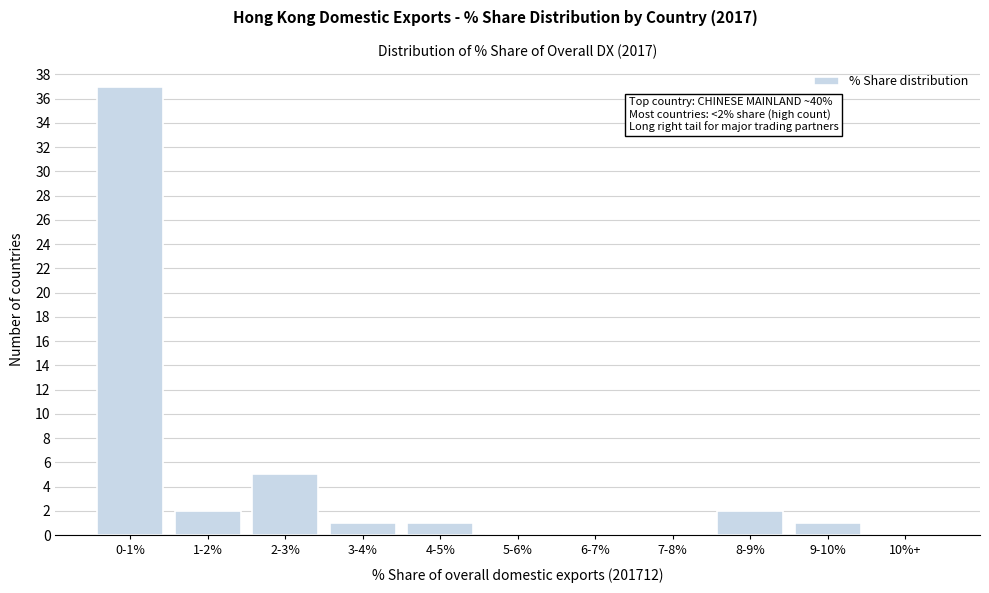

Reading left to right, list all the values displayed in this chart.

0-1%=37	1-2%=2	2-3%=5	3-4%=1	4-5%=1	5-6%=0	6-7%=0	7-8%=0	8-9%=2	9-10%=1	10%+=0